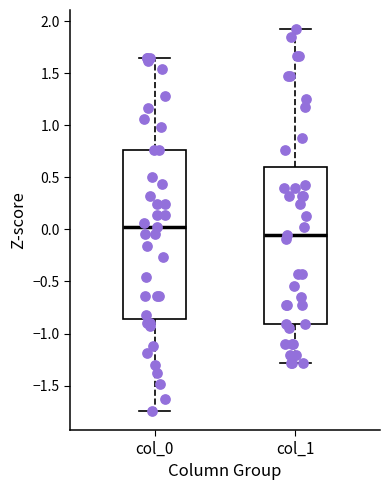

Reading left to right, transcribe this box plot: for each box, give where its median line is, the range the box spans, and where its two whiskers end, as read against the y-axis. The values are not printed on the chart, so give them approximately, as read against the axis.

col_0: median 0.05, box -0.85 to 0.75, whiskers -1.75 to 1.65
col_1: median -0.05, box -0.90 to 0.60, whiskers -1.30 to 1.95